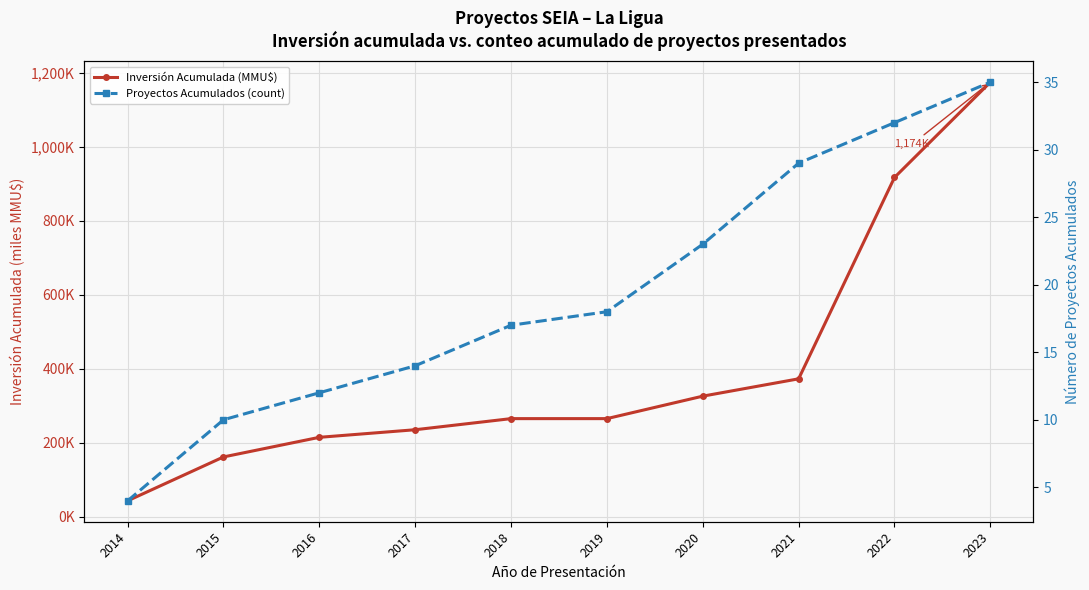

True or false: Inversión Acumulada (MMU$) and Proyectos Acumulados (count) intersect in this chart.

False